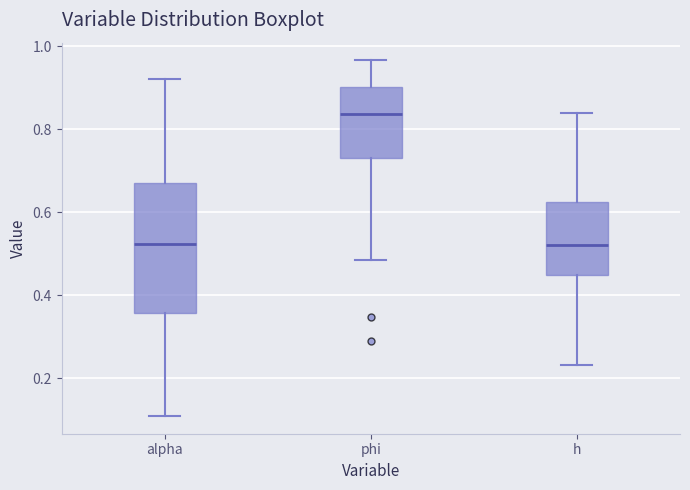

Where does the median line of the box for alpha sit on the y-axis? The values are not printed on the chart, so give them approximately, as read against the axis.

0.52